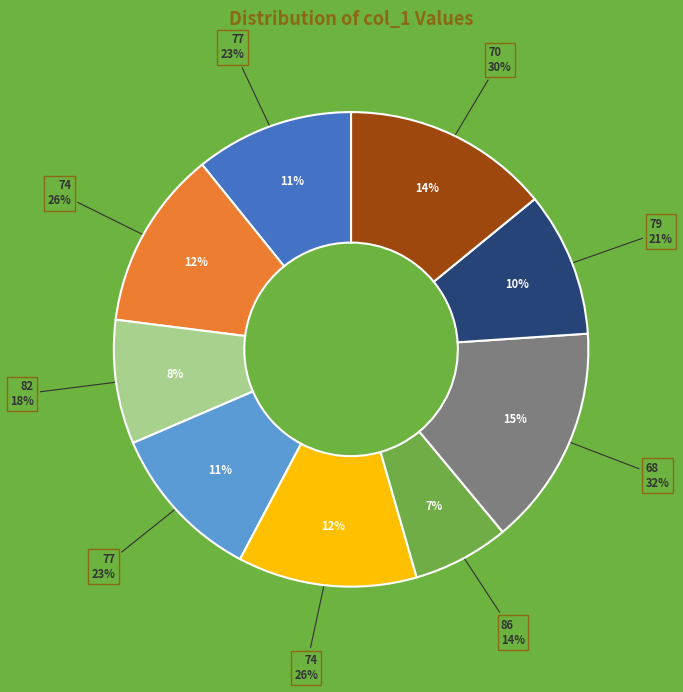

Is there any slice that represents more than half of the pie?

No